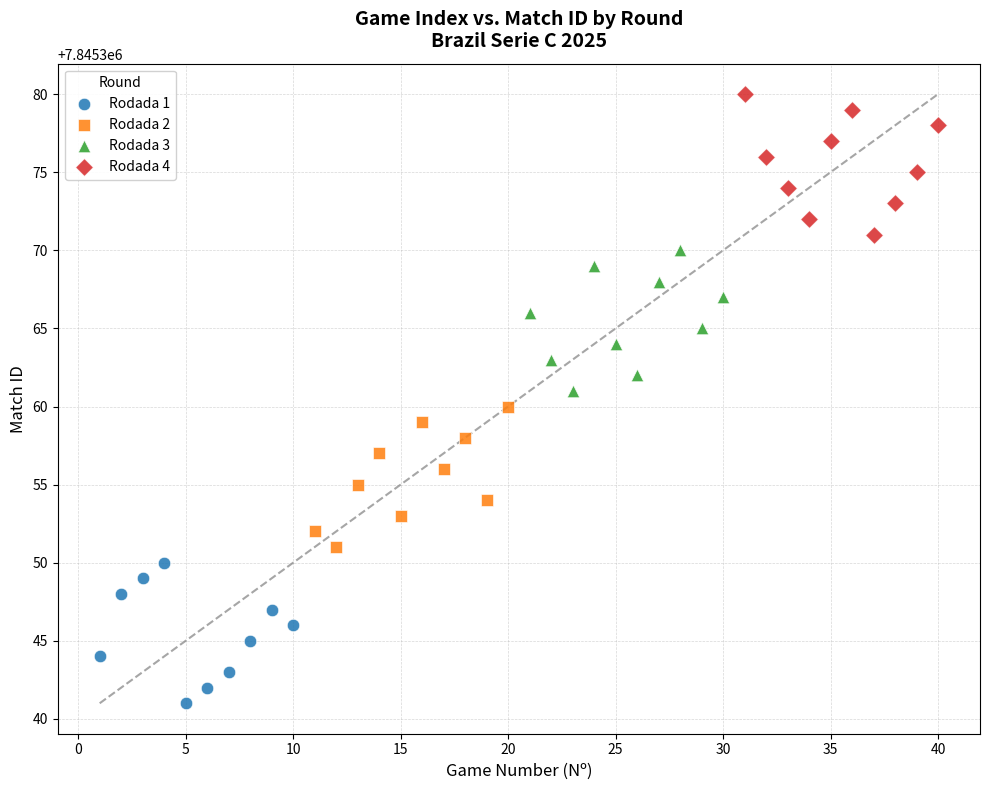

Which series contains the lowest Y value?

Rodada 1